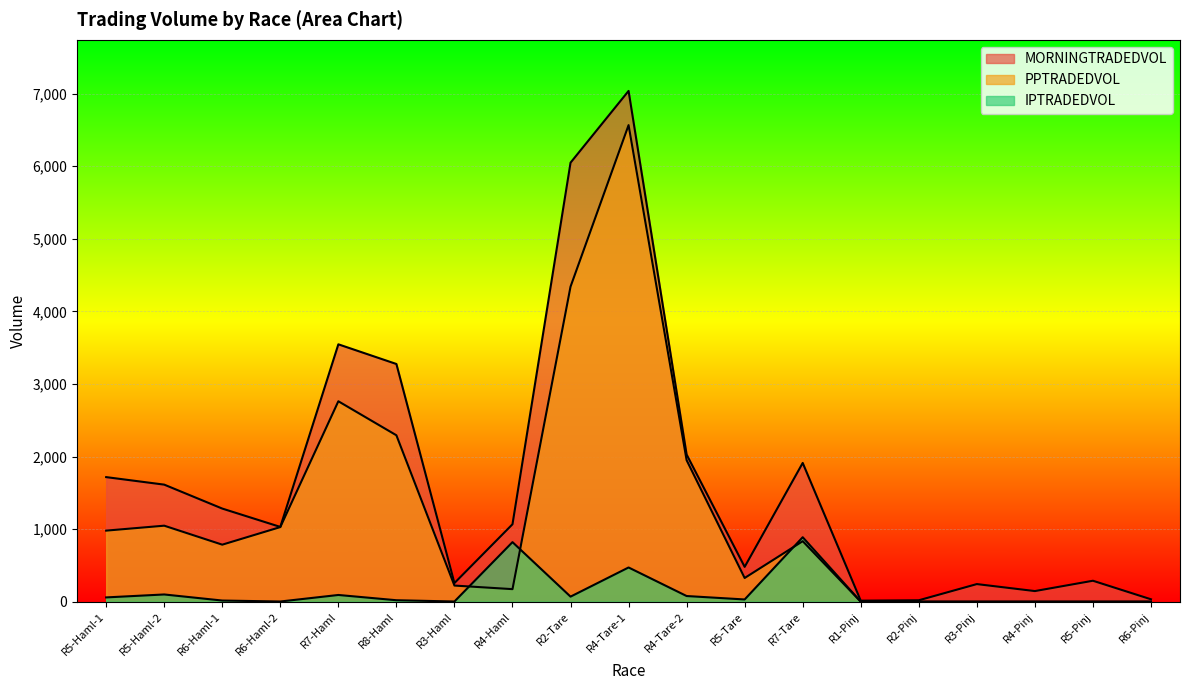

At which category does the chart reach its minimum across all series?

R1-Pinj